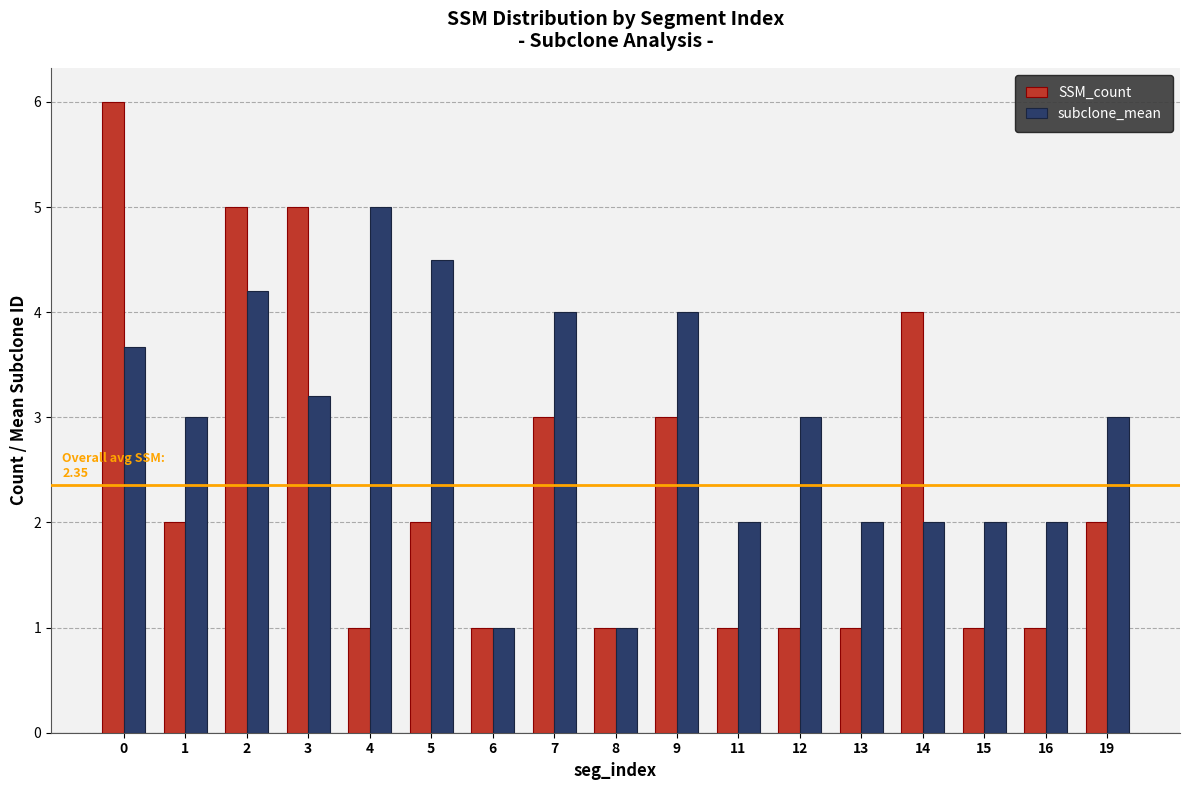

The subclone_mean series shows 4.5 at 5. True or false?

True